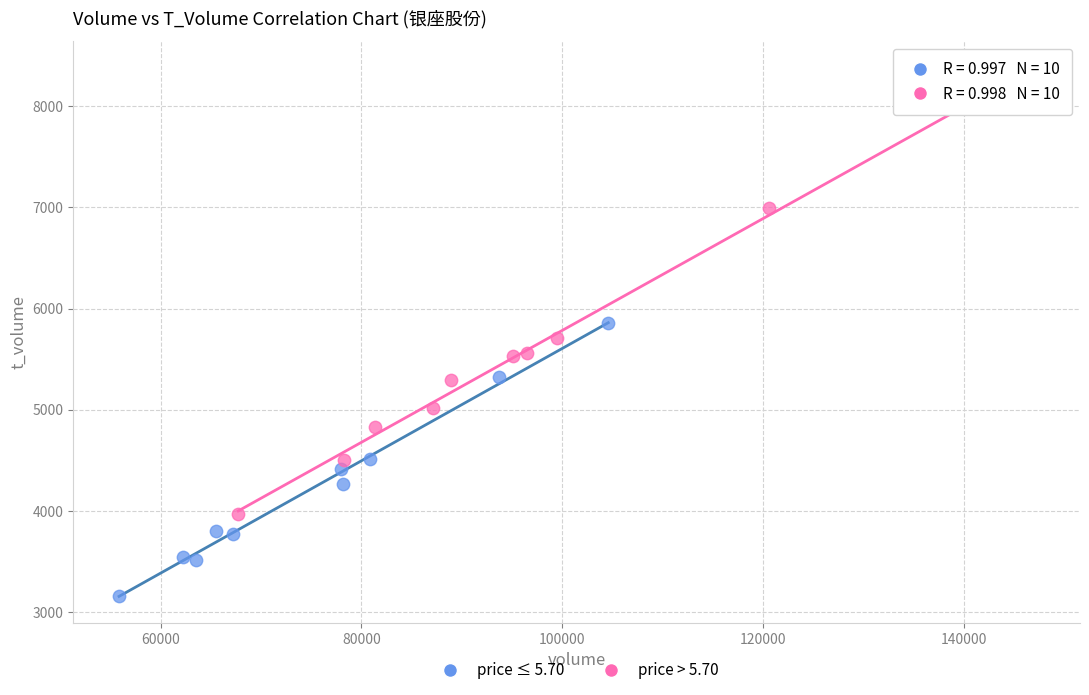

Which series has the largest Y range (max minus min)?

price > 5.70